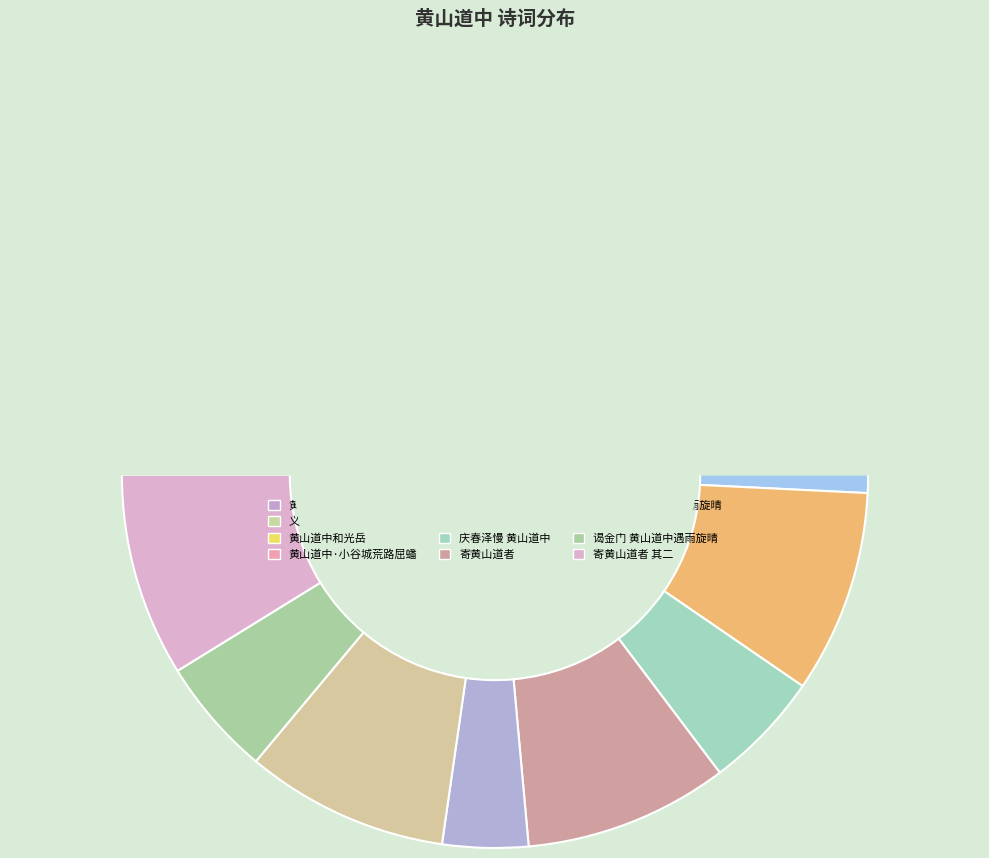

How many segments does this pie chart have?

12